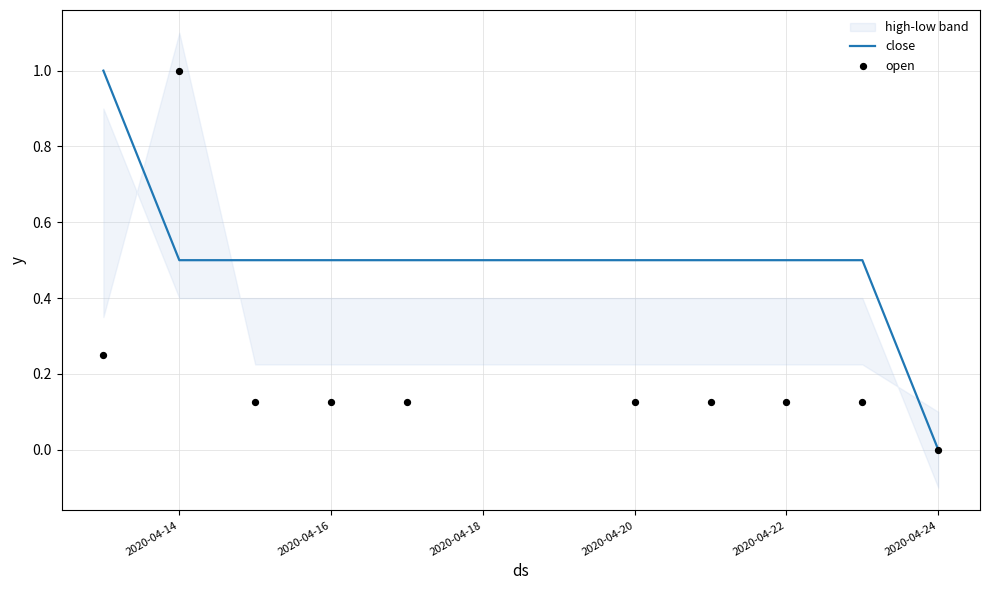

At how many categories does at least one series exceed 0?

9